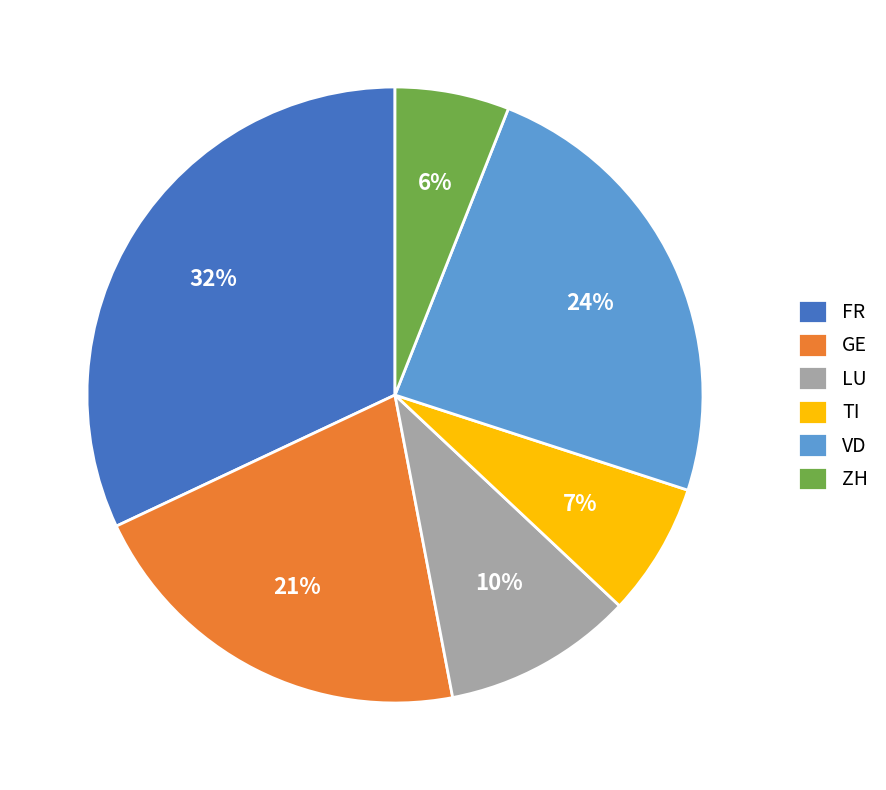

Does VD represent more than half of the total?

No